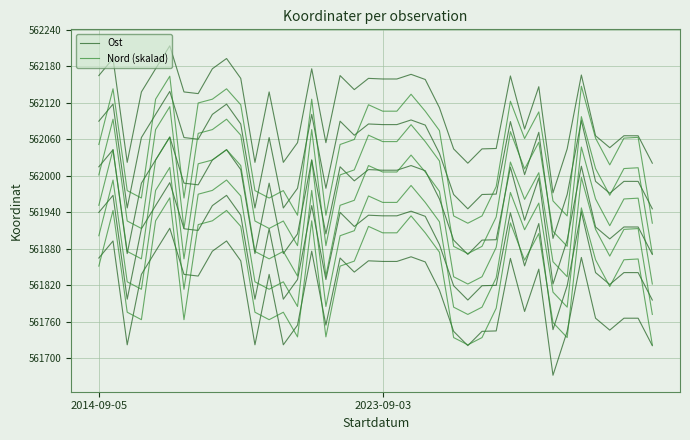

What is the average value of the Ost series?

561959.3